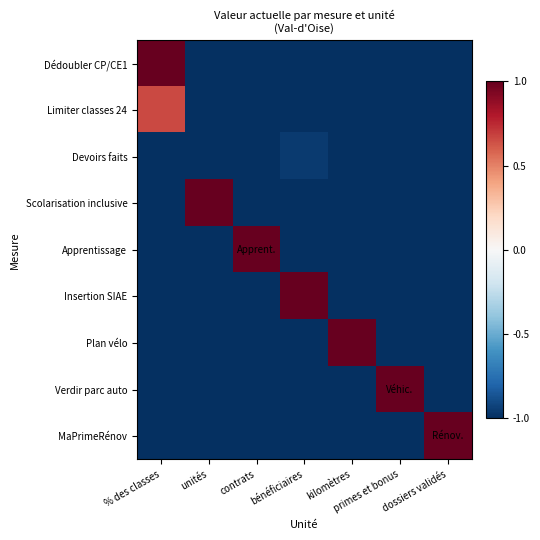

What is the greatest value displayed?

1.0